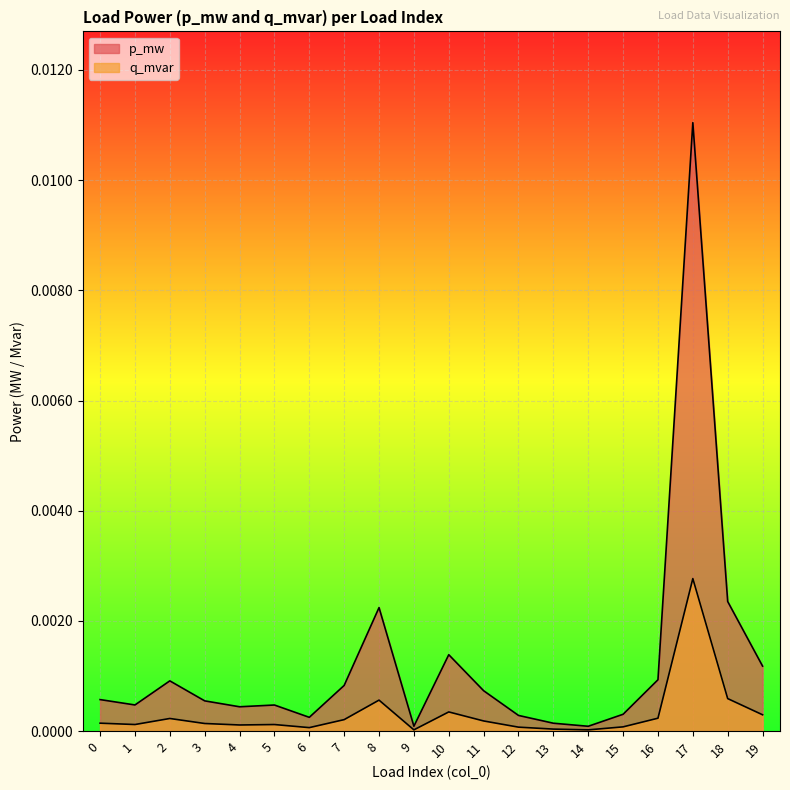

At which category does q_mvar reach its first local peak?

2